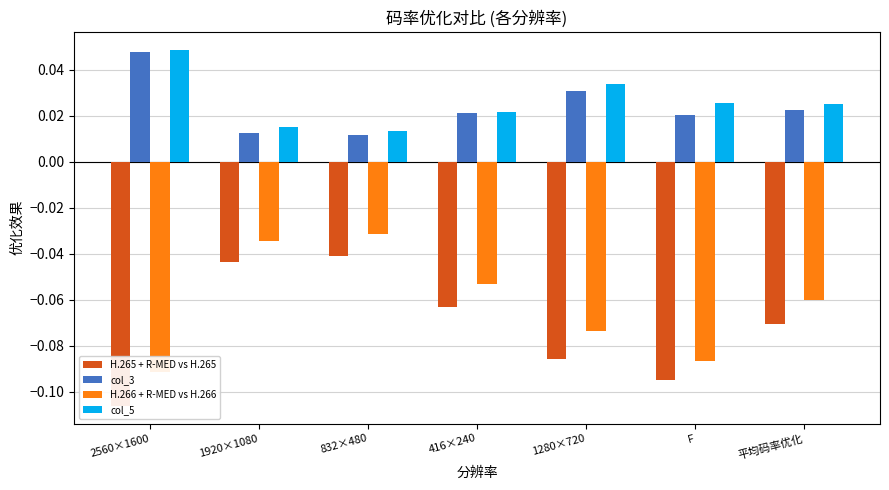

At which label is col_3 closest to 0?

832×480